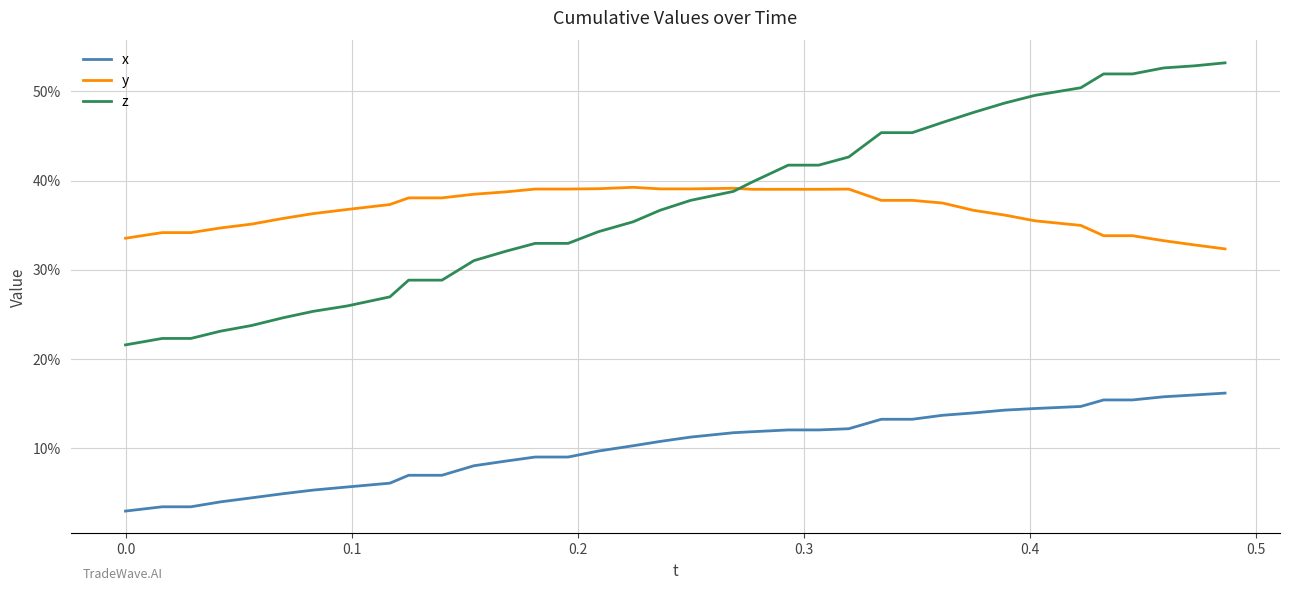

Does the chart have visible grid lines?

Yes